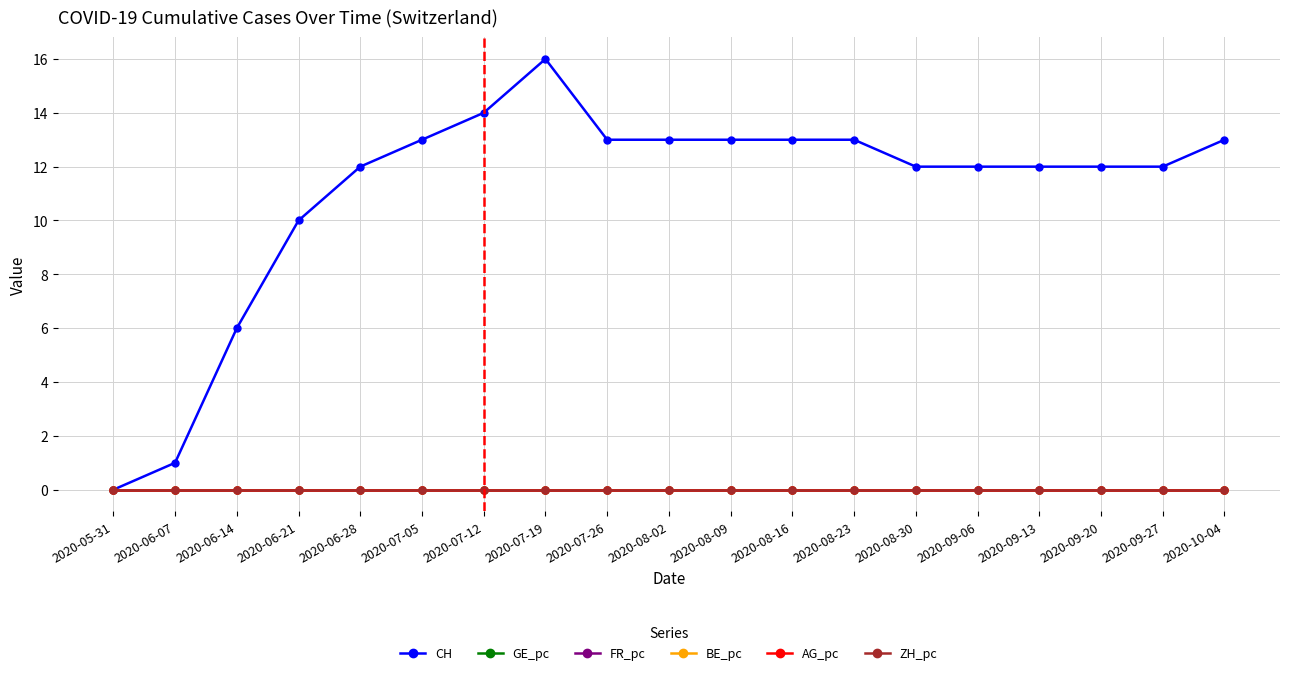

True or false: CH has a value of 13.0 at 2020-07-05.

True